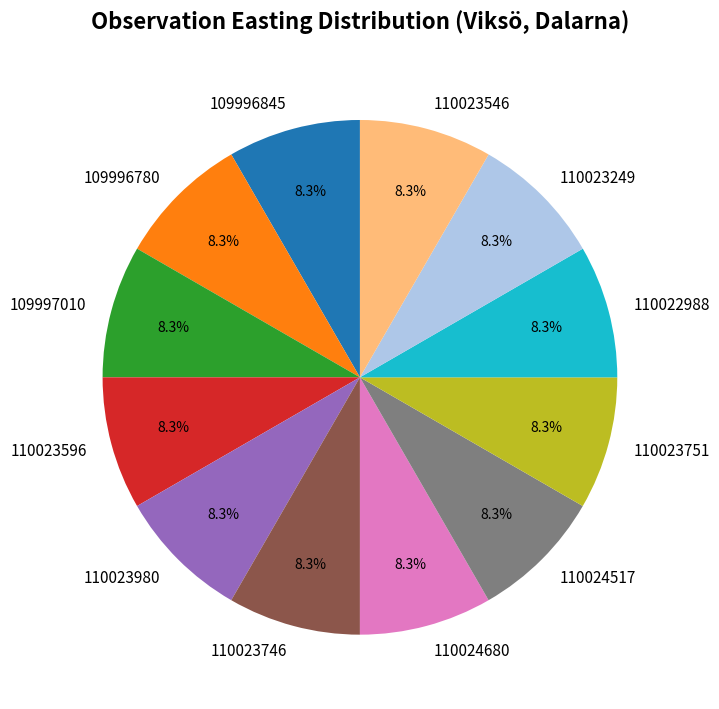

What is the total percentage of 110023746 and 110023596?

16.7%